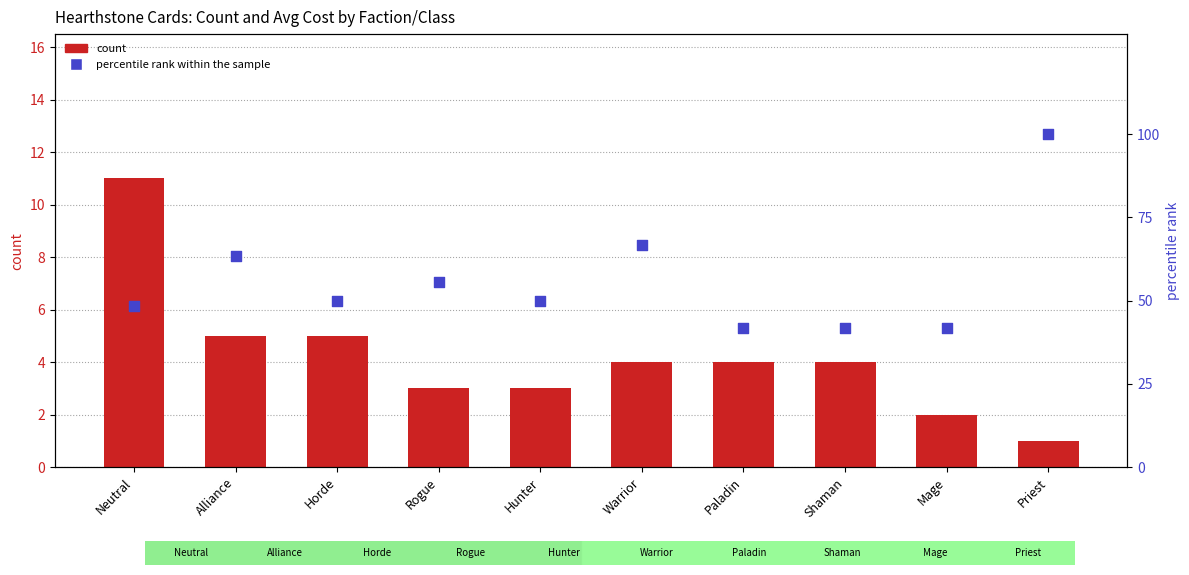

Which series contains the highest Y value?

percentile rank within the sample